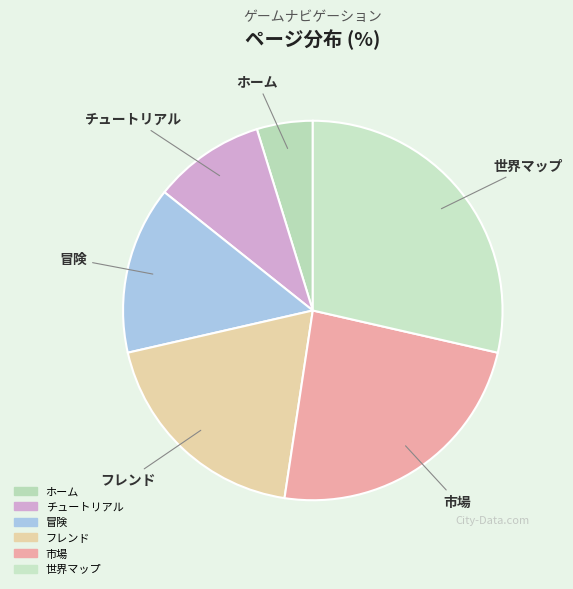

Does チュートリアル represent more than half of the total?

No